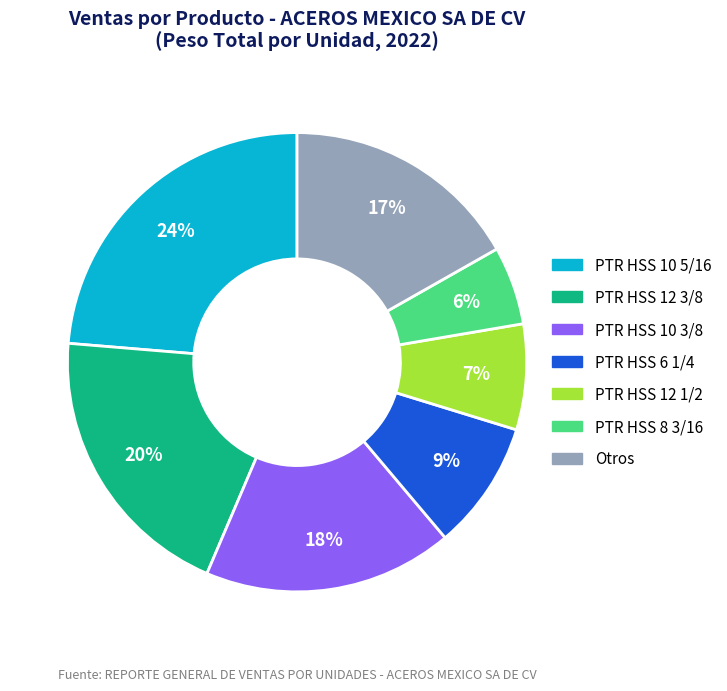

Is there a majority slice in this chart?

No